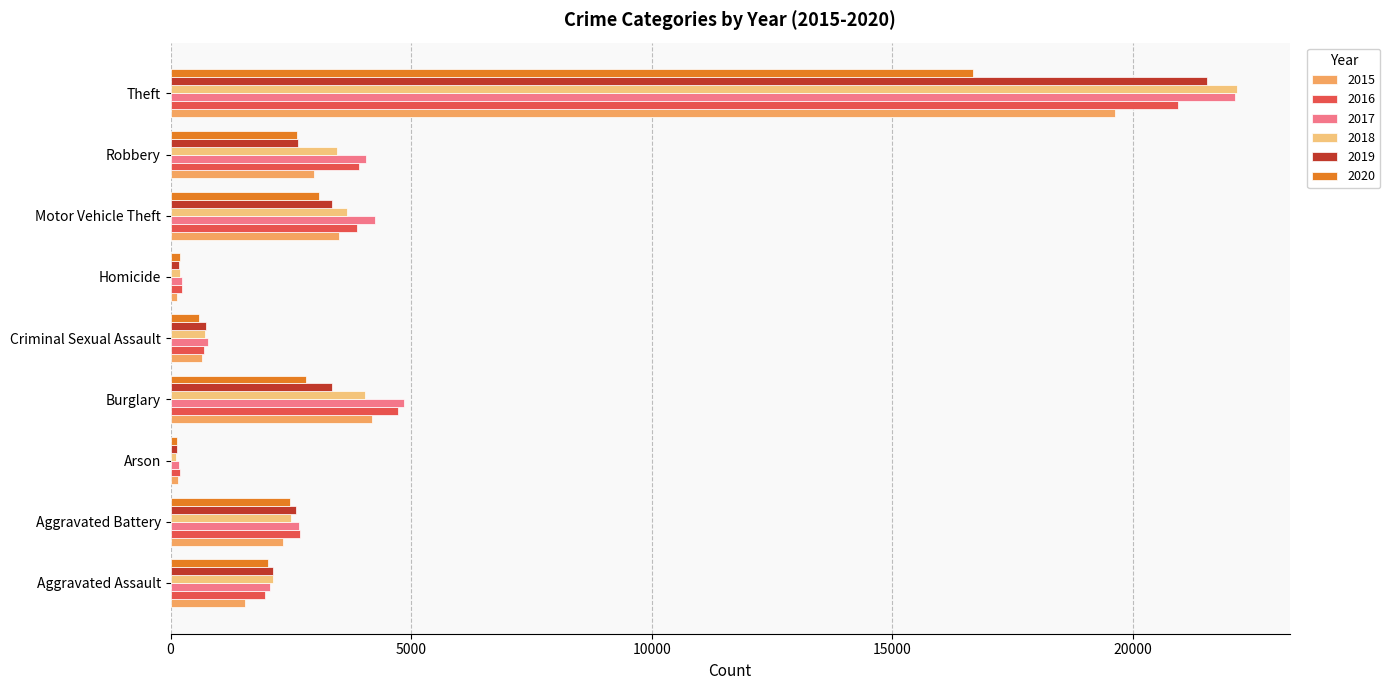

What is the greatest value displayed?

22160